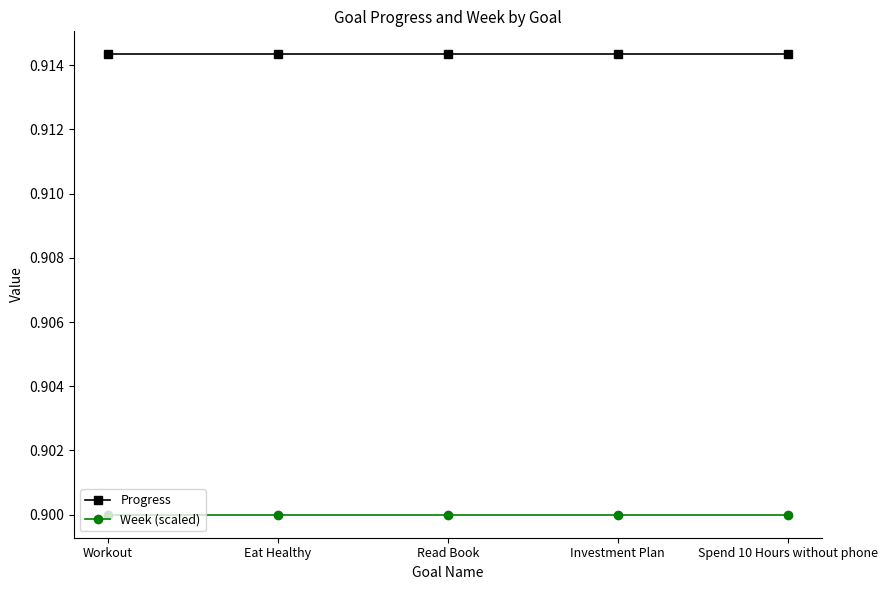

What is the total value across all series at Read Book?

1.8